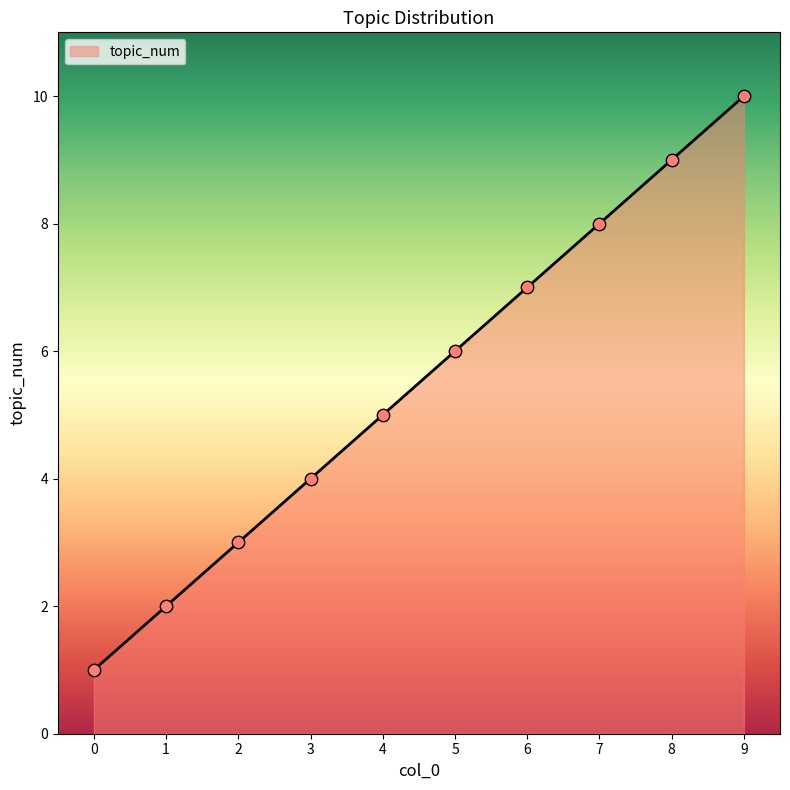

Which has a higher value, 6 or 4?

6